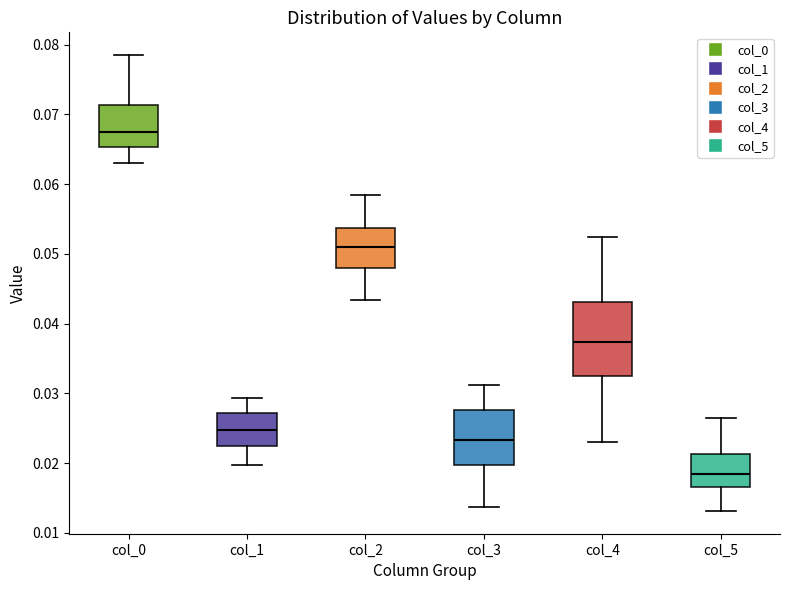

Reading left to right, transcribe this box plot: for each box, give where its median line is, the range the box spans, and where its two whiskers end, as read against the y-axis. The values are not printed on the chart, so give them approximately, as read against the axis.

col_0: median 0.068, box 0.065 to 0.071, whiskers 0.063 to 0.079
col_1: median 0.025, box 0.022 to 0.027, whiskers 0.020 to 0.029
col_2: median 0.051, box 0.048 to 0.054, whiskers 0.043 to 0.059
col_3: median 0.023, box 0.020 to 0.028, whiskers 0.014 to 0.031
col_4: median 0.037, box 0.032 to 0.043, whiskers 0.023 to 0.052
col_5: median 0.018, box 0.017 to 0.021, whiskers 0.013 to 0.027